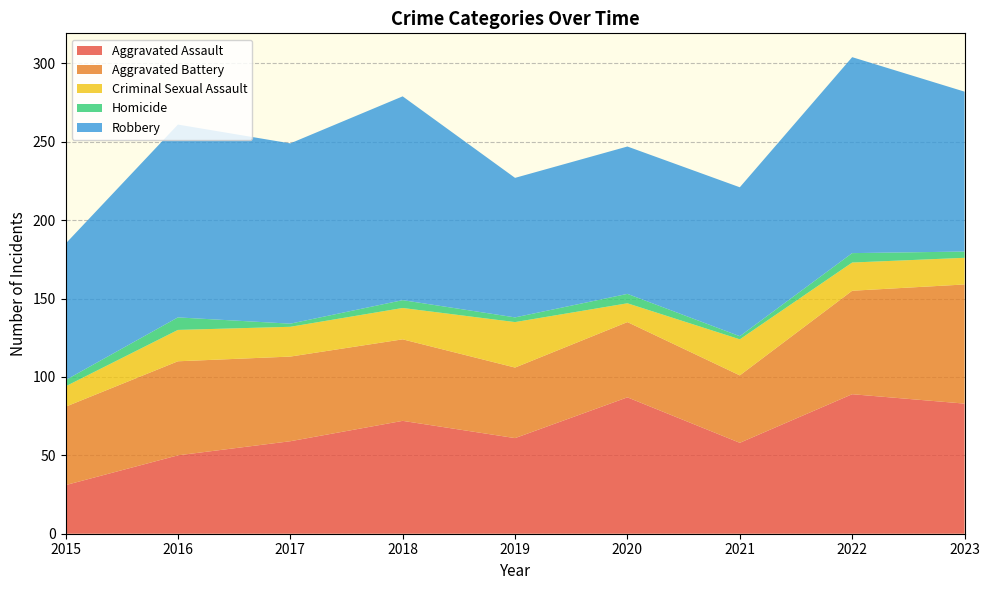

Reading left to right, what are all the values shown in this chart?

Aggravated Assault: 2015=31	2016=50	2017=59	2018=72	2019=61	2020=87	2021=58	2022=89	2023=83
Aggravated Battery: 2015=50	2016=60	2017=54	2018=52	2019=45	2020=48	2021=43	2022=66	2023=76
Criminal Sexual Assault: 2015=13	2016=20	2017=19	2018=20	2019=29	2020=12	2021=23	2022=18	2023=17
Homicide: 2015=4	2016=8	2017=2	2018=5	2019=3	2020=6	2021=2	2022=6	2023=4
Robbery: 2015=87	2016=123	2017=115	2018=130	2019=89	2020=94	2021=95	2022=125	2023=102